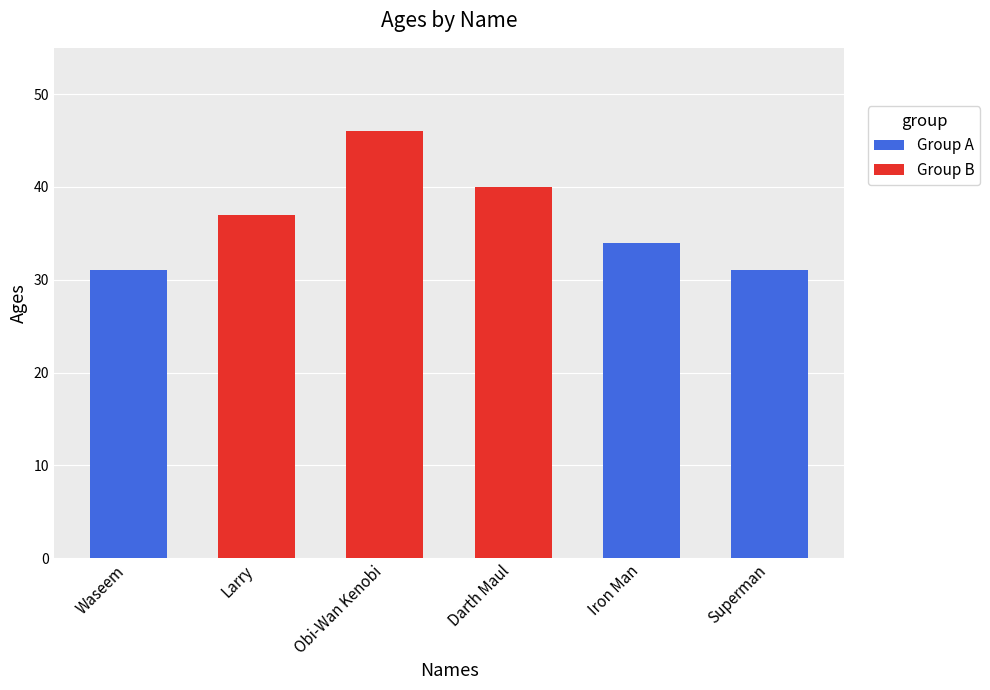

How many bars are there in total?

6